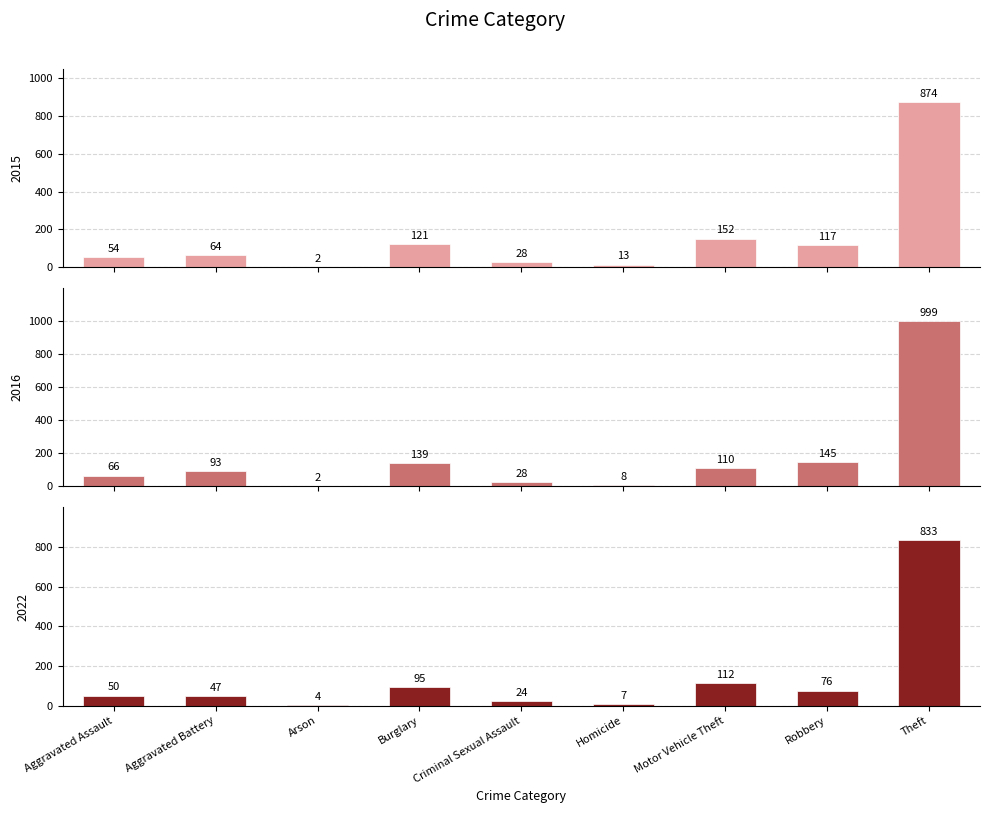

Where does the 2017 series first go above 50?

Burglary